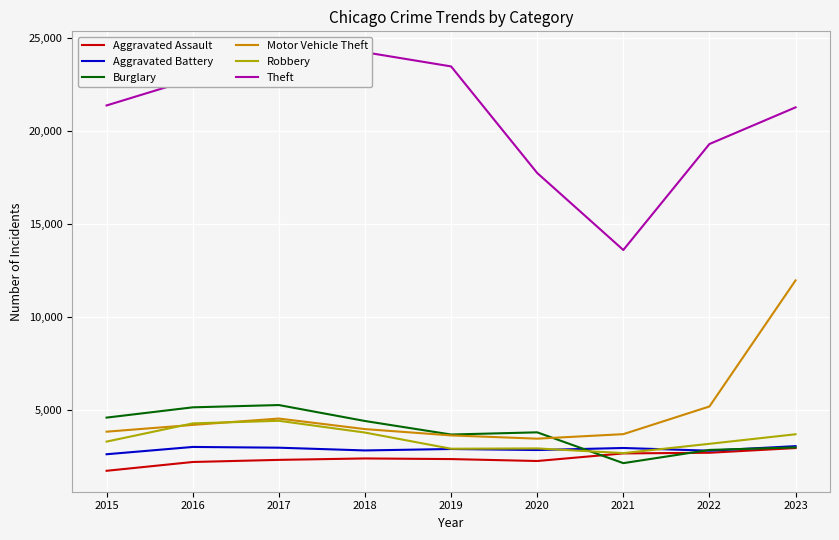

At which label does Robbery reach its minimum?

2021